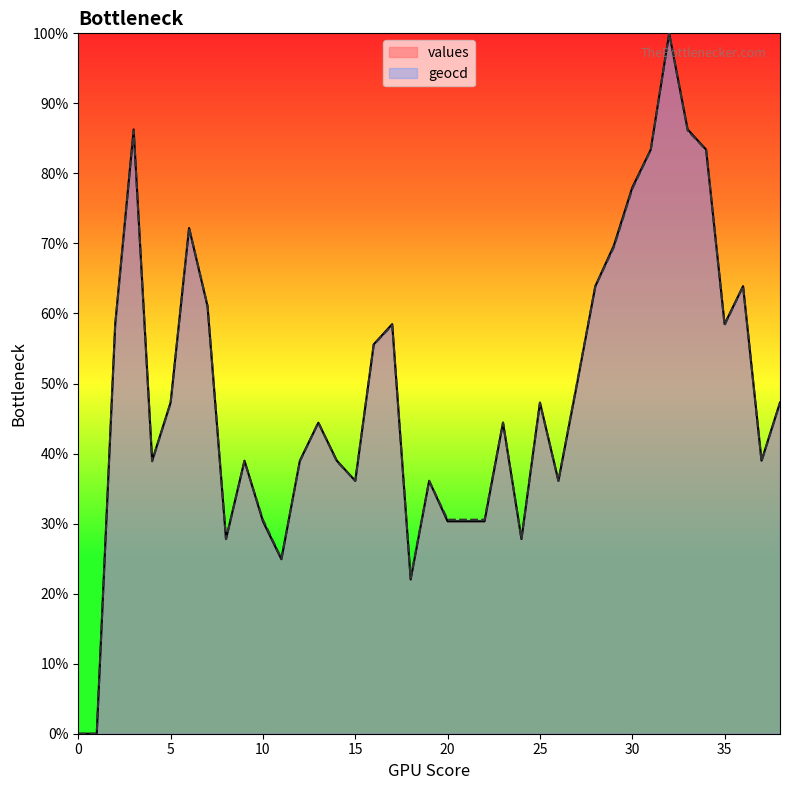

Reading left to right, transcribe all the data shown in this chart.

values: 0=0.0	1=0.0	2=58.5	3=86.3	4=39.0	5=47.3	6=72.2	7=61.0	8=27.8	9=39.0	10=30.3	11=24.9	12=39.0	13=44.4	14=39.0	15=36.1	16=55.6	17=58.5	18=22.0	19=36.1	20=30.3	21=30.3	22=30.3	23=44.4	24=27.8	25=47.3	26=36.1	27=49.8	28=63.9	29=69.7	30=78.0	31=83.4	32=100.0	33=86.3	34=83.4	35=58.5	36=63.9	37=39.0	38=47.3
geocd: 0=0.0	1=0.0	2=58.3	3=86.1	4=38.9	5=47.2	6=72.2	7=61.1	8=27.8	9=38.9	10=30.6	11=25.0	12=38.9	13=44.4	14=38.9	15=36.1	16=55.6	17=58.3	18=22.2	19=36.1	20=30.6	21=30.6	22=30.6	23=44.4	24=27.8	25=47.2	26=36.1	27=50.0	28=63.9	29=69.4	30=77.8	31=83.3	32=100.0	33=86.1	34=83.3	35=58.3	36=63.9	37=38.9	38=47.2